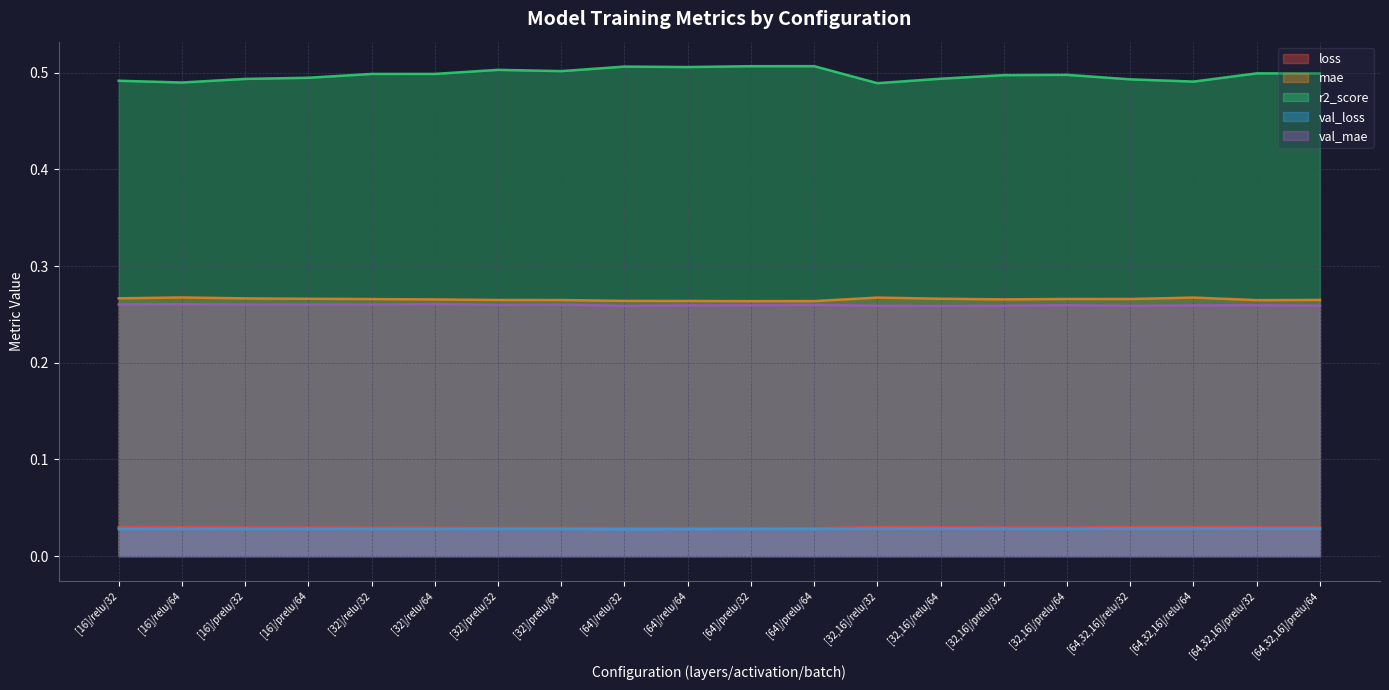

Which category has the lowest value across all series?

[64]/relu/32